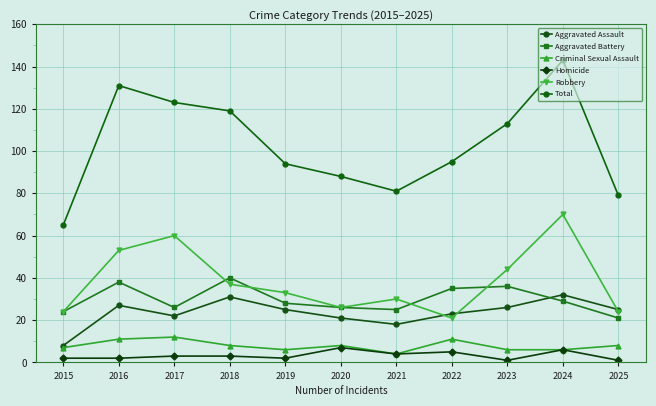

At which category does Aggravated Assault reach its first local valley?

2017